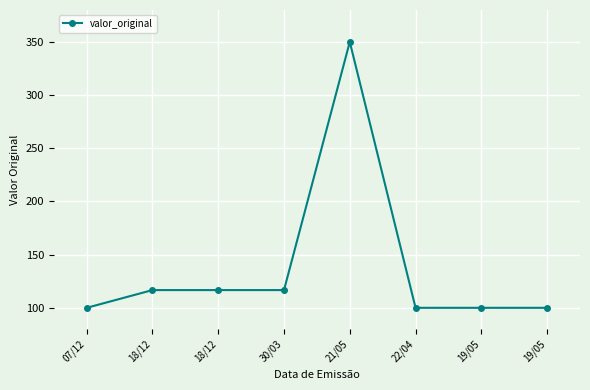

Reading left to right, extract all data points from this chart.

07/12=100.0	18/12=116.7	18/12=116.7	30/03=116.7	21/05=350.0	22/04=100.0	19/05=100.0	19/05=100.0